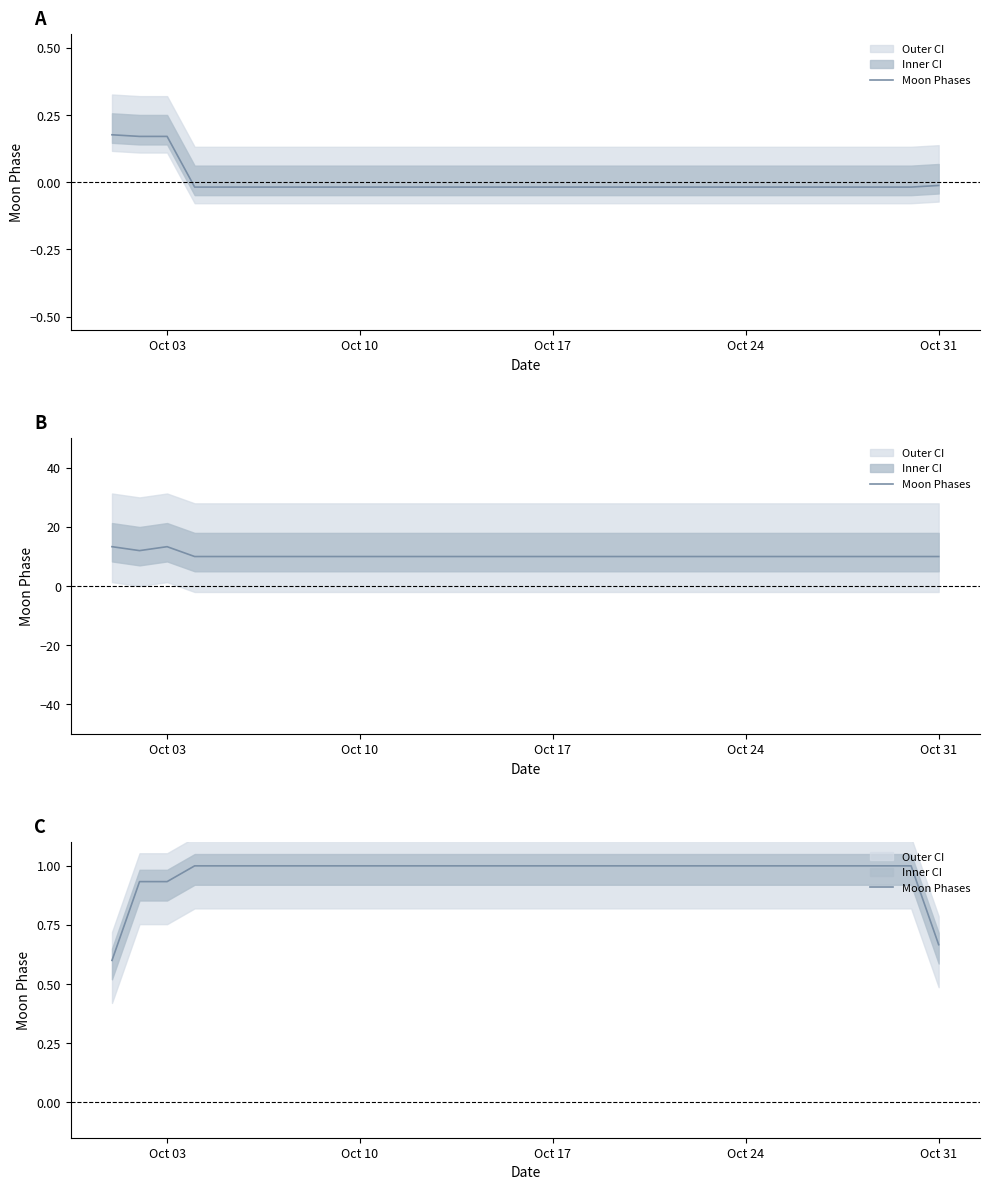

True or false: the data has more than 1 interior local peaks.

False